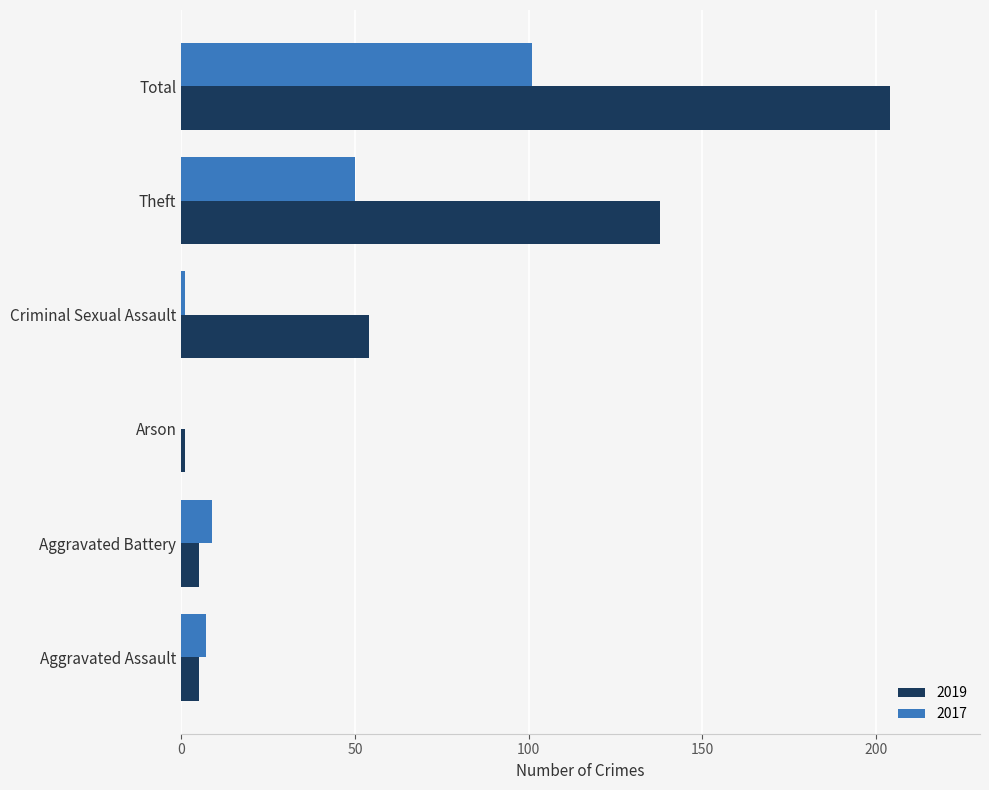

The 2019 series shows 43 at Theft. True or false?

False